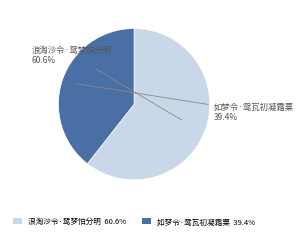

How many slices are in this pie chart?

2